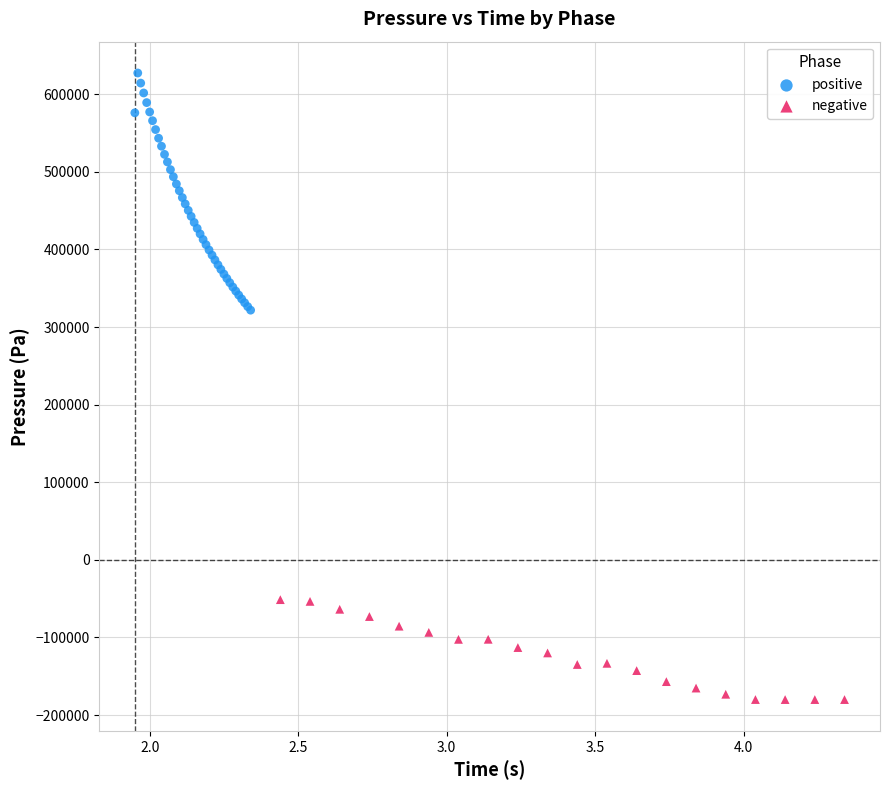

Which series contains the lowest Y value?

negative